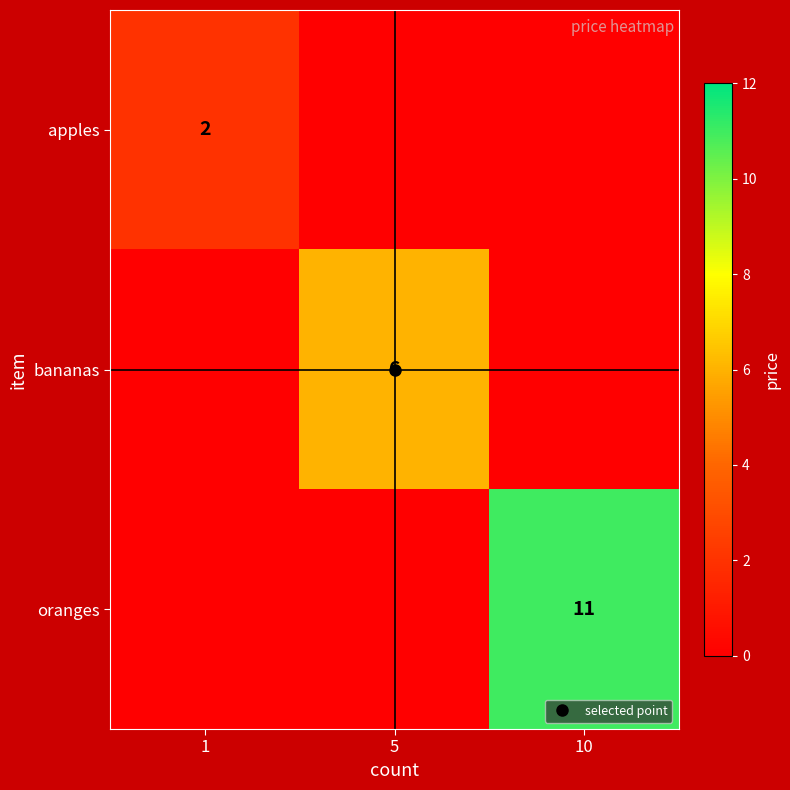

Which series has the largest range (max minus min)?

oranges